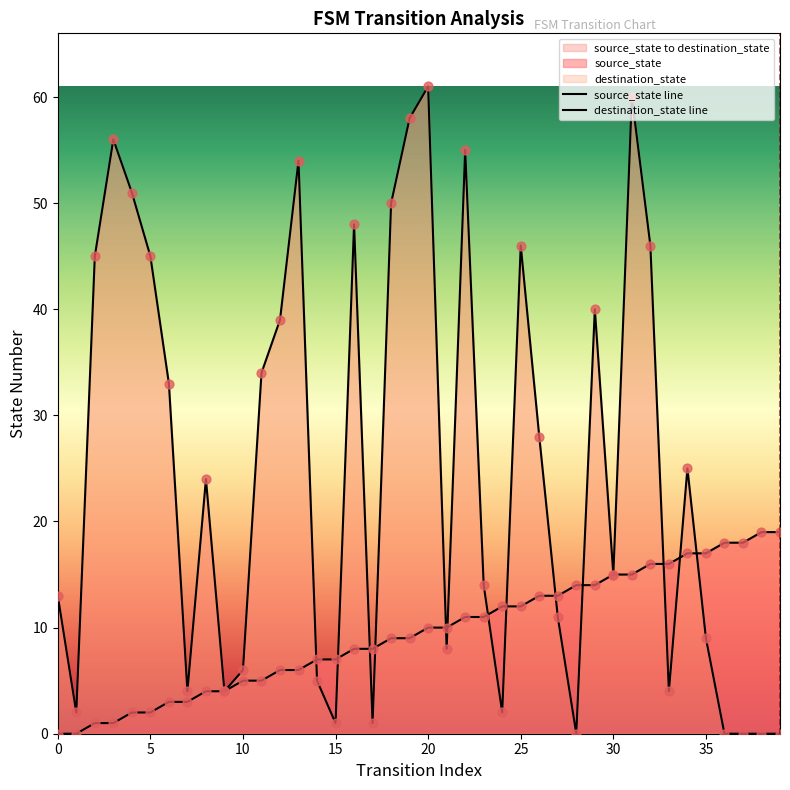

At how many categories does at least one series exceed 37?

15